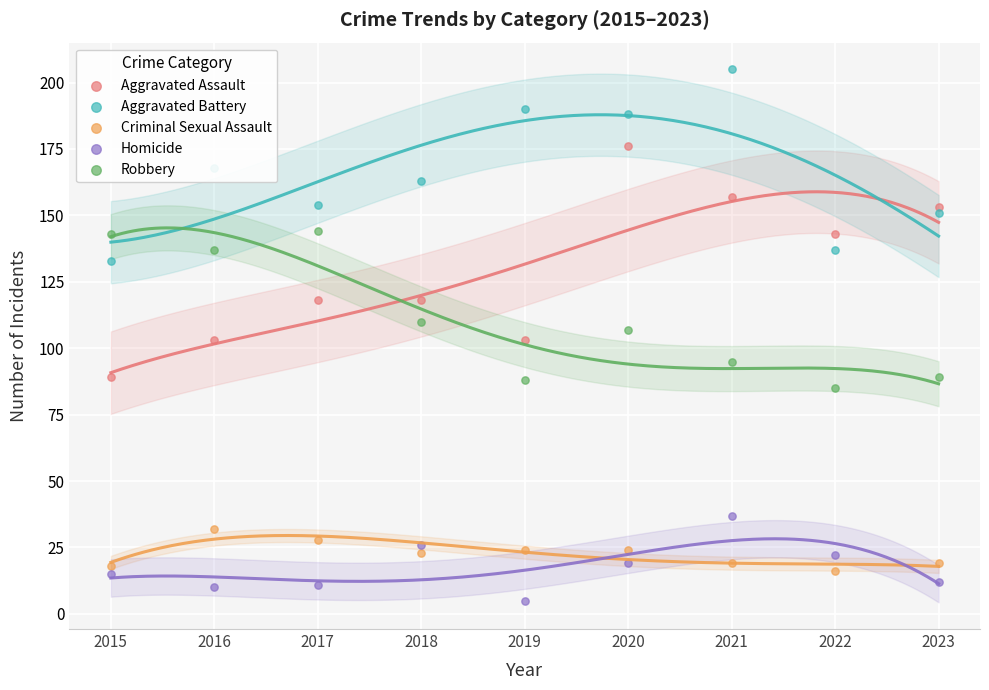

Which series contains the highest Y value?

Aggravated Battery